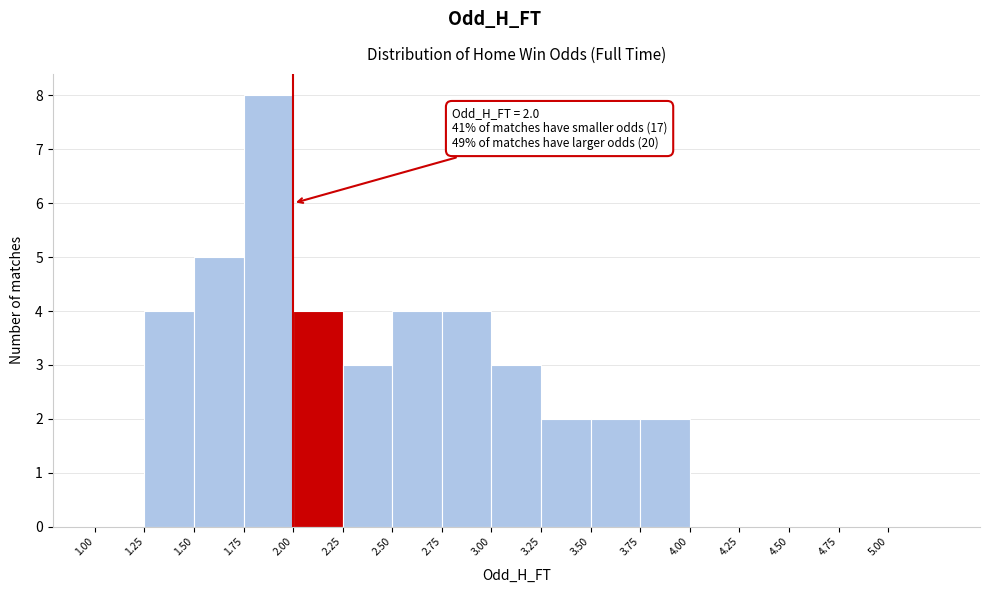

Over which range of the x-axis is the bar tallest?

1.75 to 2.00